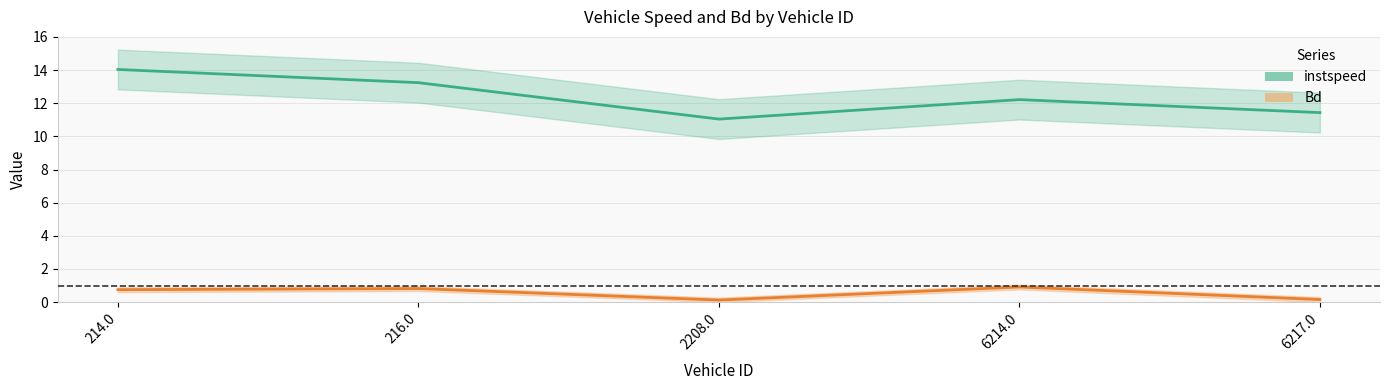

At which label is instspeed closest to 12?

6214.0